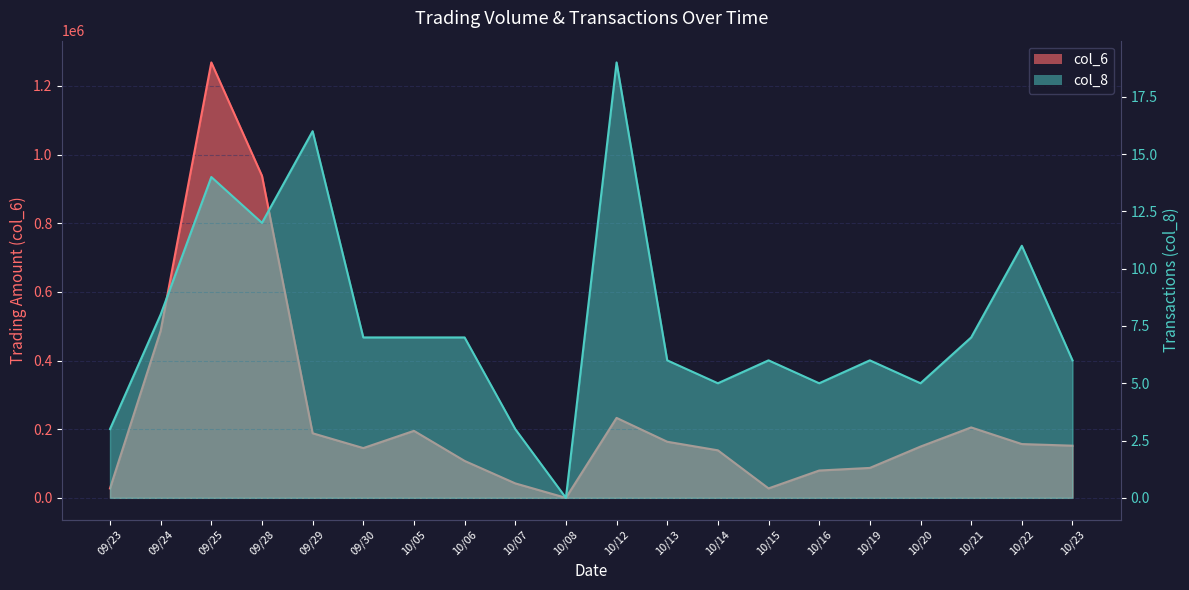

Reading right to left, list all the values displayed in this chart.

col_6: 151960	156690	205180	149380	87180	79620	27520	138440	163450	232890	0	42150	107600	195210	144990	188150	938230	1268490	486870	27450
col_8: 6	11	7	5	6	5	6	5	6	19	0	3	7	7	7	16	12	14	8	3